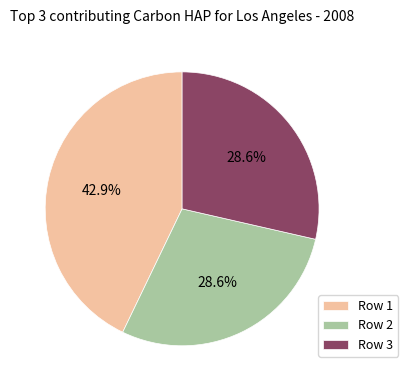

How many slices are in this pie chart?

3